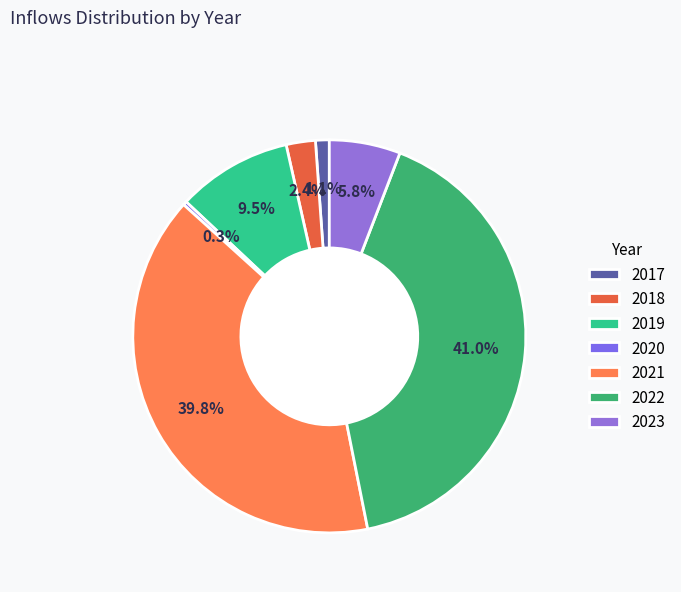

What is the smallest slice in the pie chart?

2020